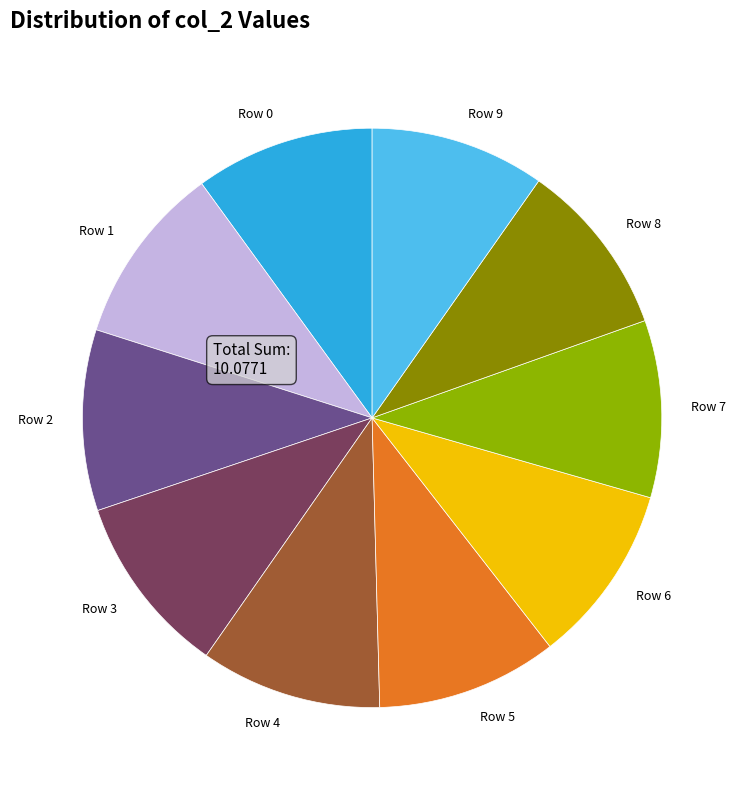

How many segments does this pie chart have?

10